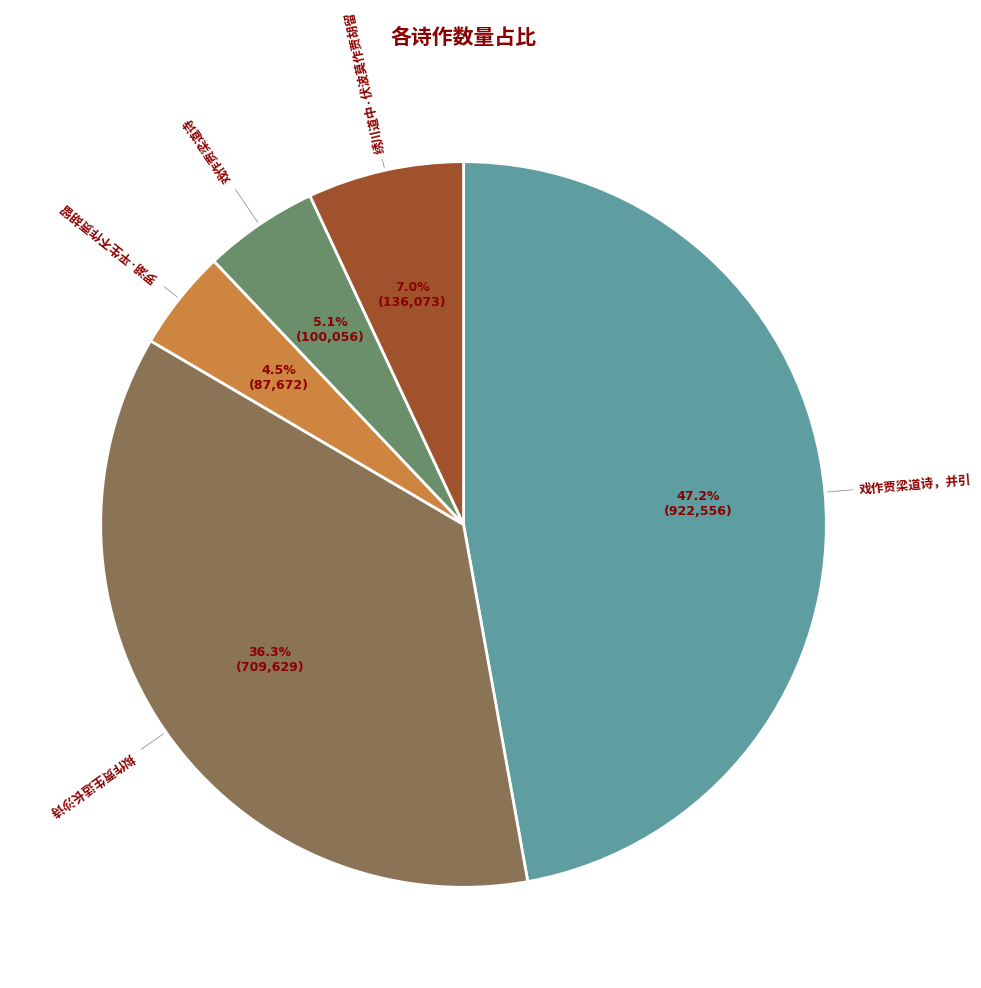

Is there a majority slice in this chart?

No